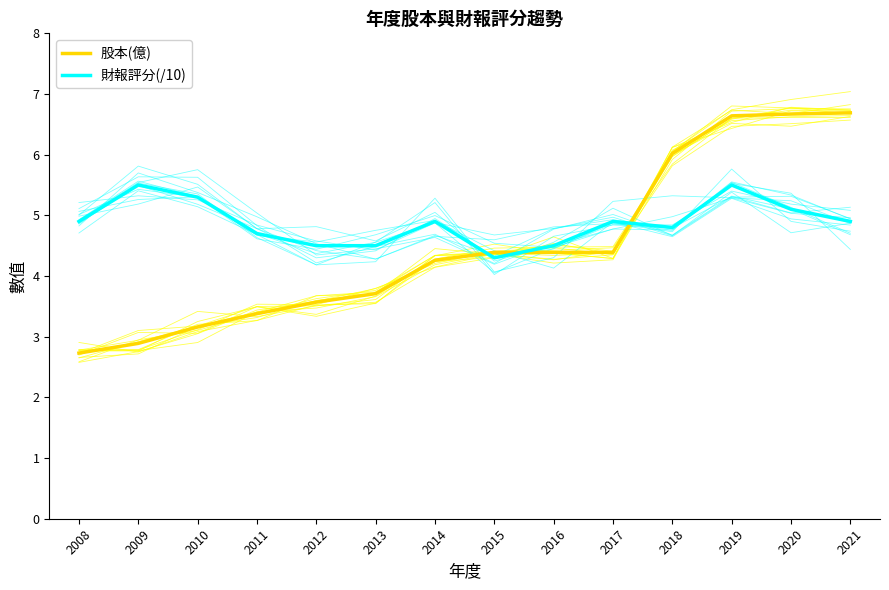

Which series changed the most between 2014 and 2016?

財報評分(/10)